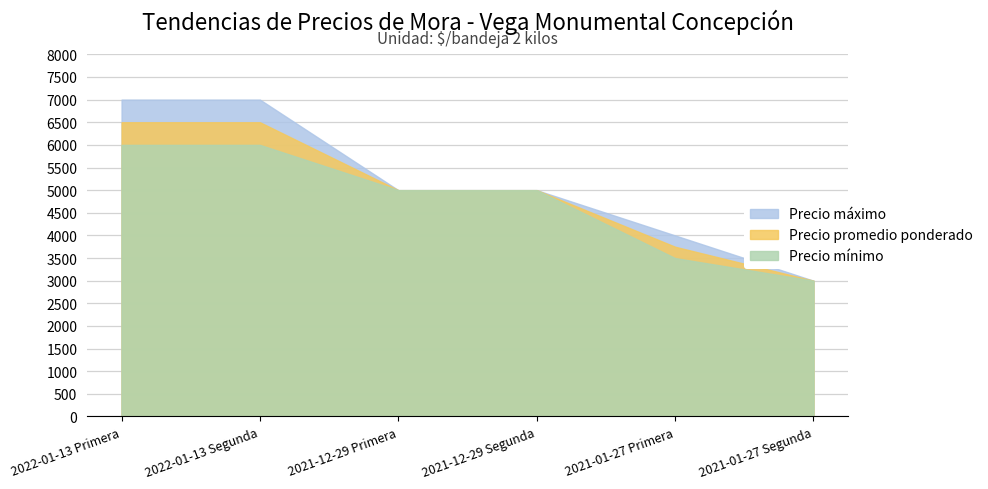

True or false: Precio promedio ponderado has more than 1 interior local peaks.

False